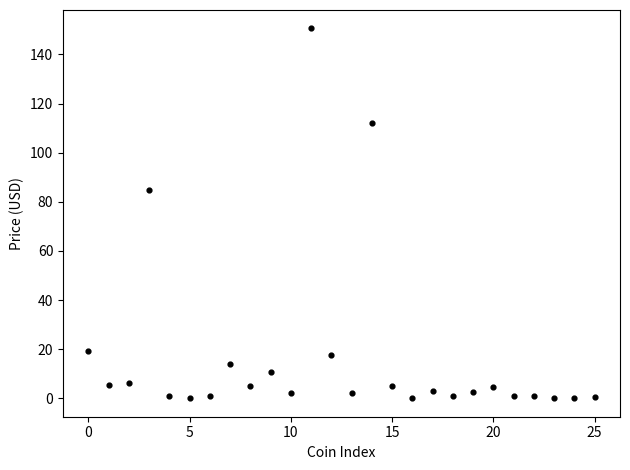

What Y value in the scatter plot is closest to 75?

85.0